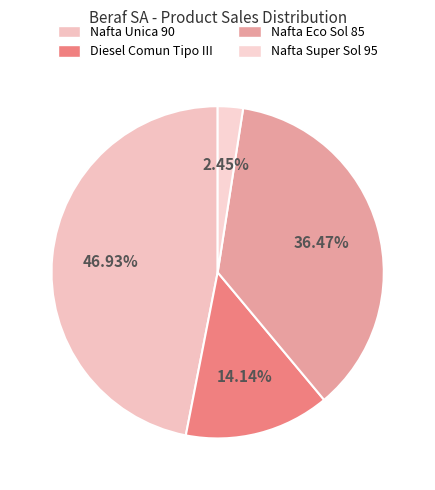

To the nearest percent, what is the difference between the Nafta Unica 90 and Nafta Eco Sol 85 slice percentages?

10%